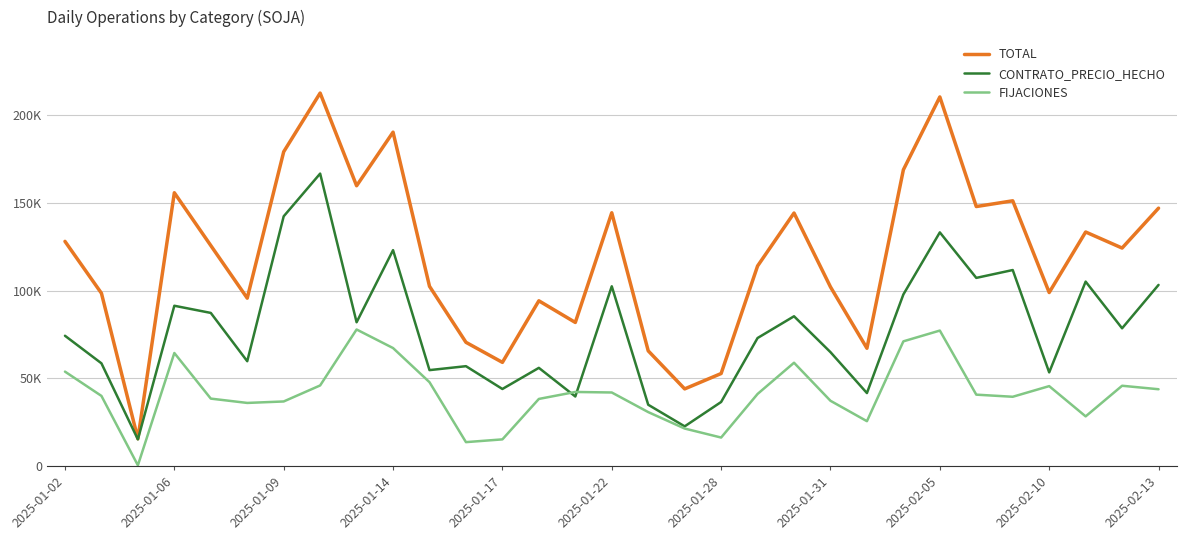

How many interior local peaks does the TOTAL series have?

9